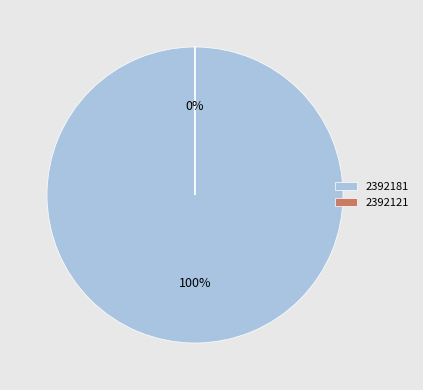

The 2392121 slice represents 0% of the pie. True or false?

True